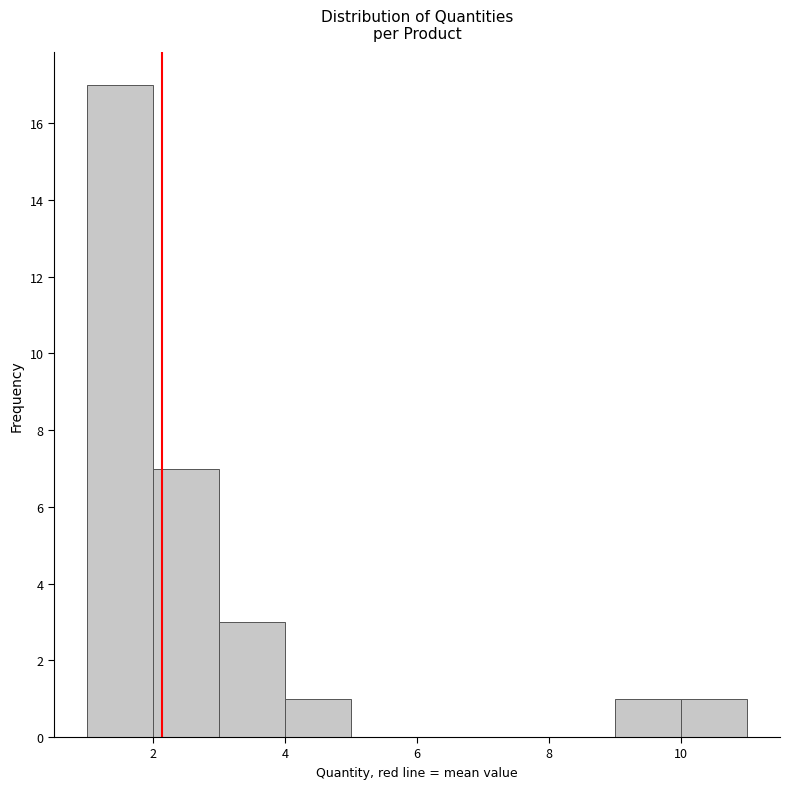

How tall is the bar that spans 1 to 2 on the x-axis? The values are not printed on the chart, so give them approximately, as read against the axis.

17